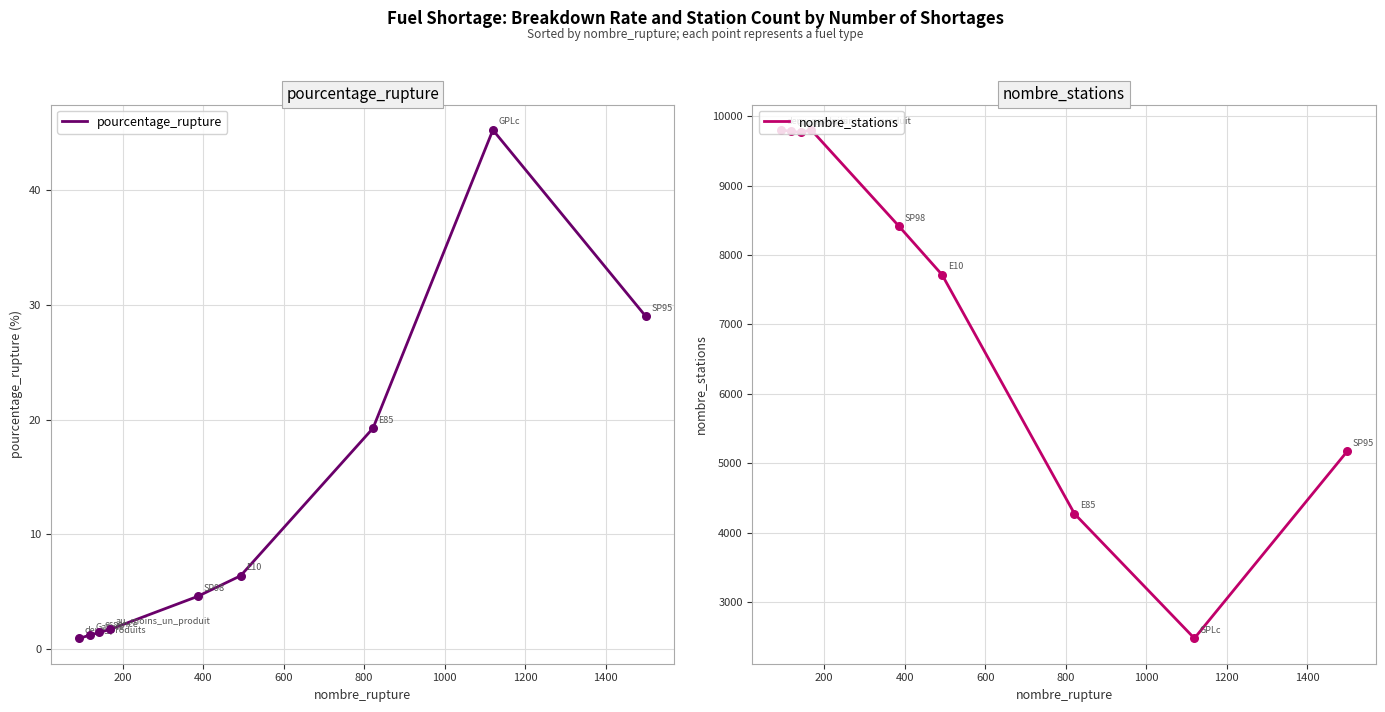

Which series contains the lowest Y value?

pourcentage_rupture